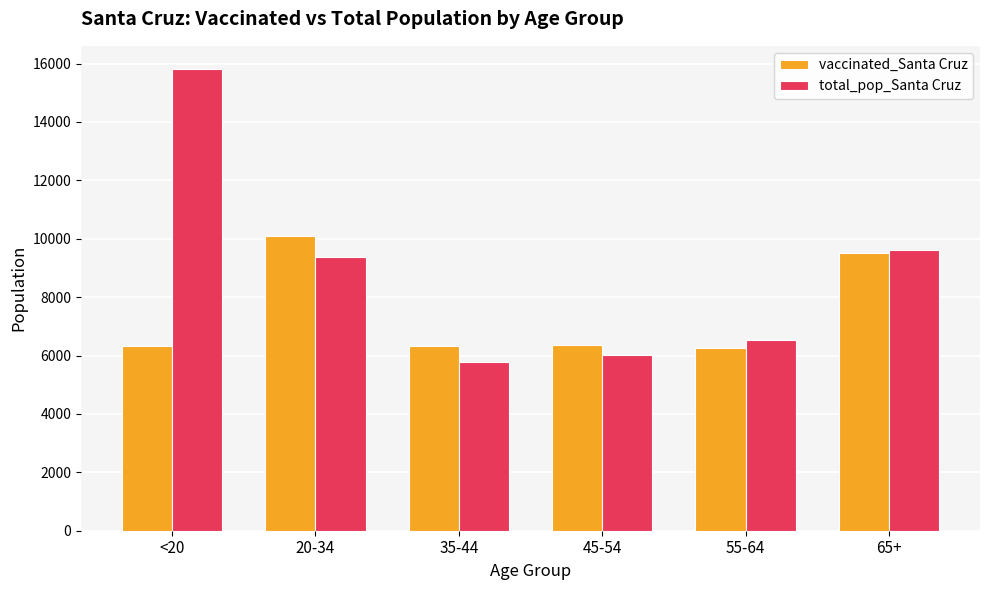

Are the bars horizontal?

No